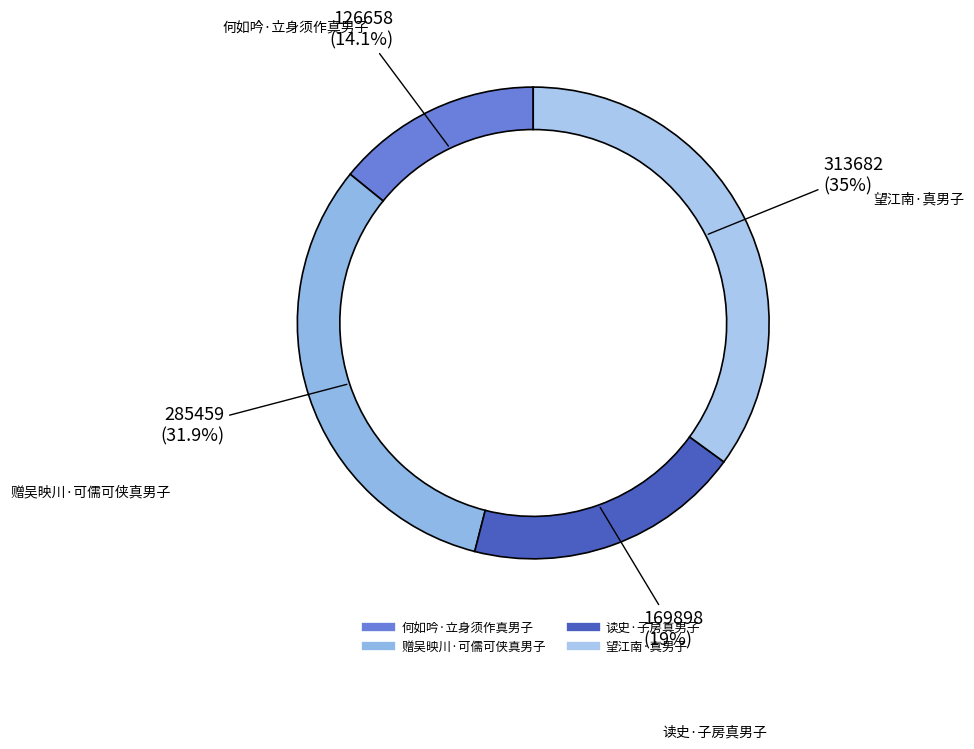

How many slices are in this pie chart?

4